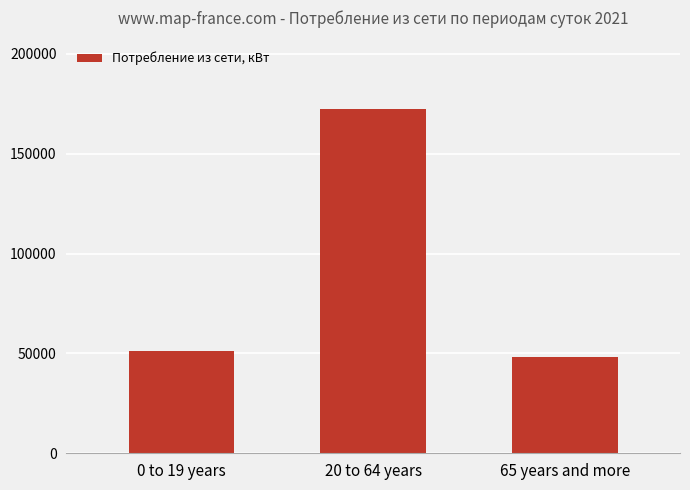

Which has a higher value, 65 years and more or 0 to 19 years?

0 to 19 years